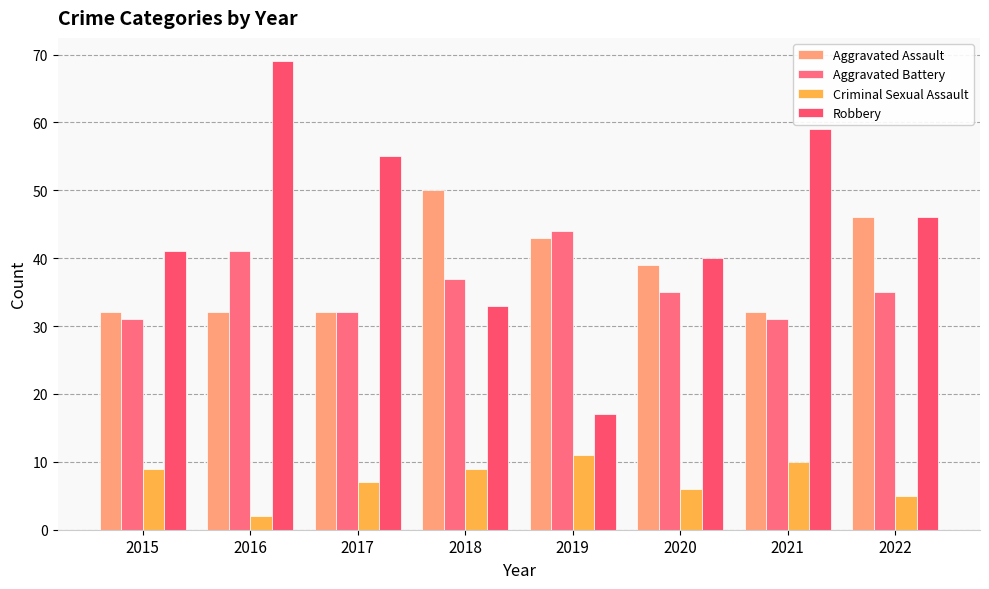

What is the maximum value for Aggravated Assault?

50